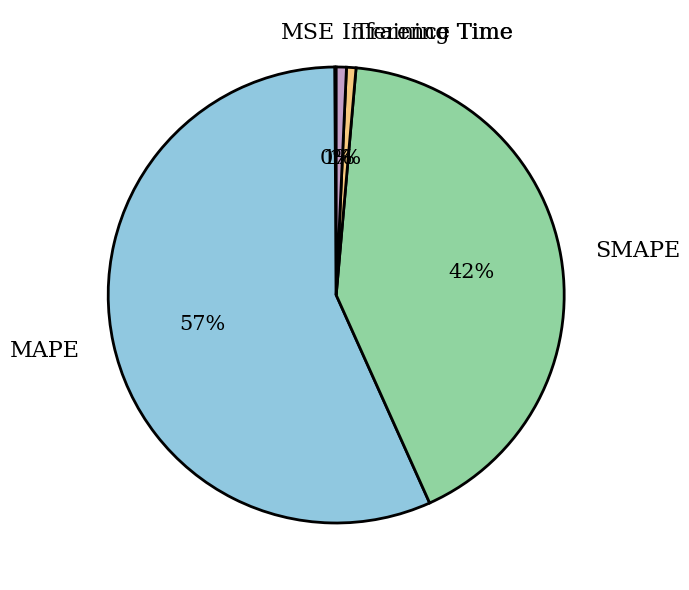

The Training Time slice represents 1% of the pie. True or false?

True